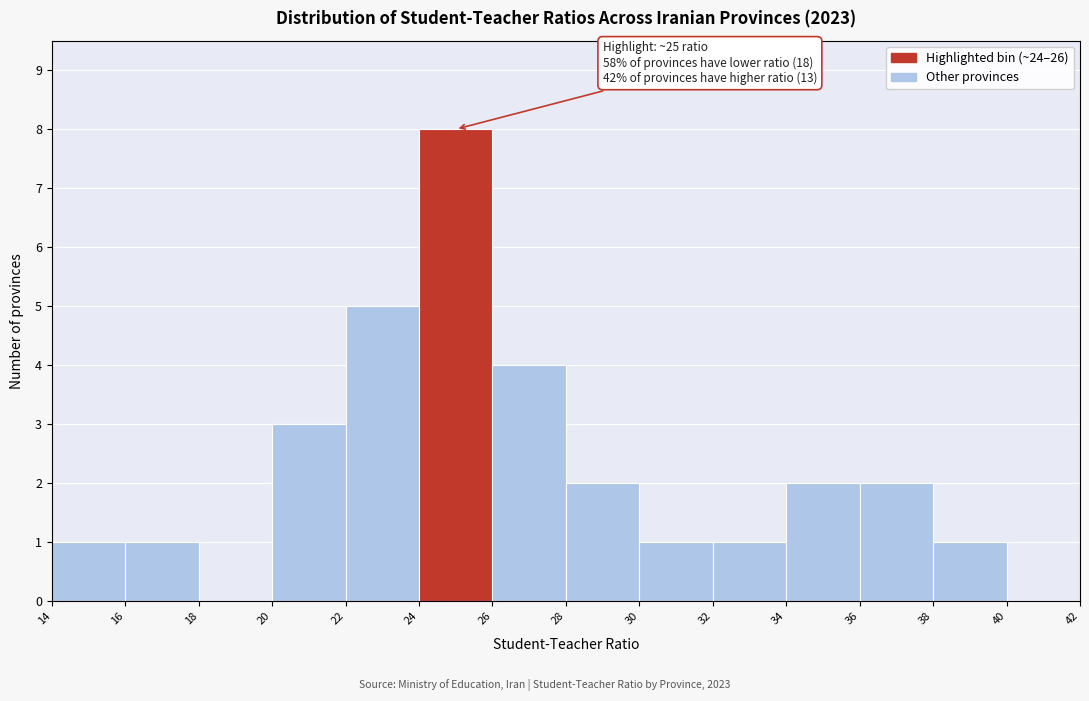

Over which range of the x-axis is the bar tallest?

24 to 26